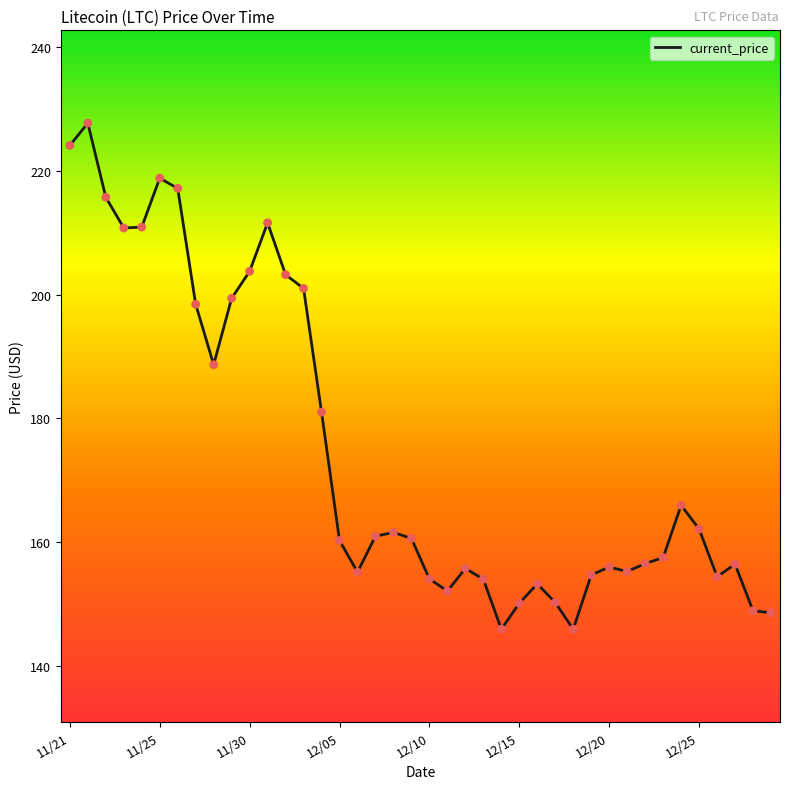

What is the maximum value shown in the chart?

227.7